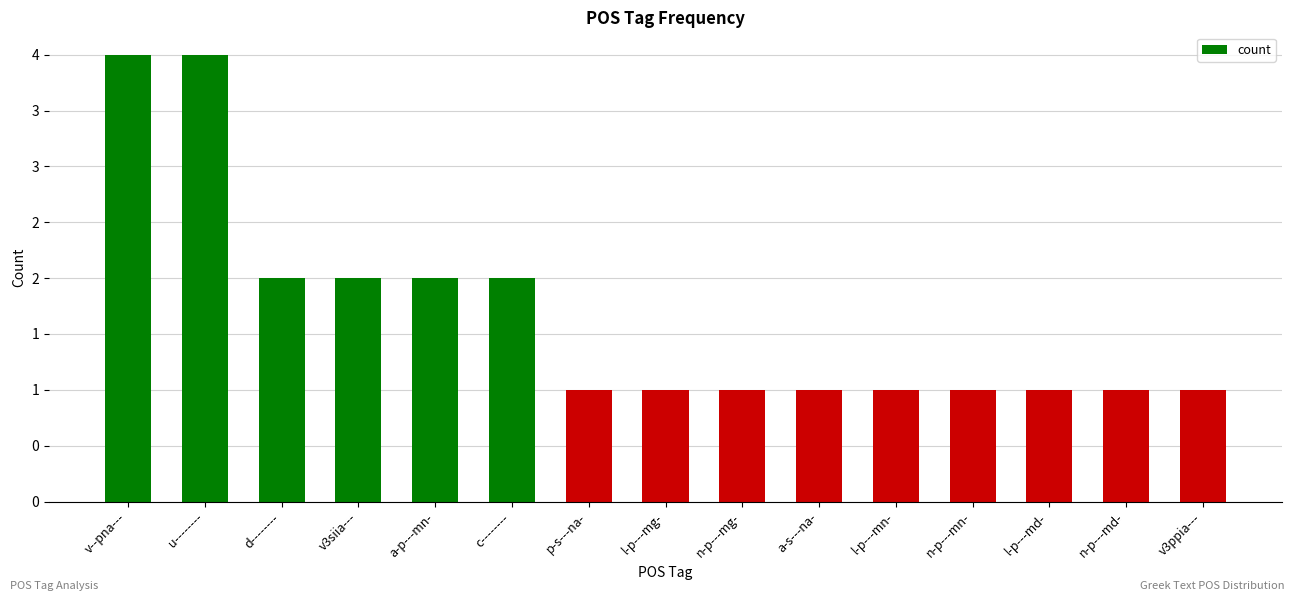

Are the bars horizontal?

No